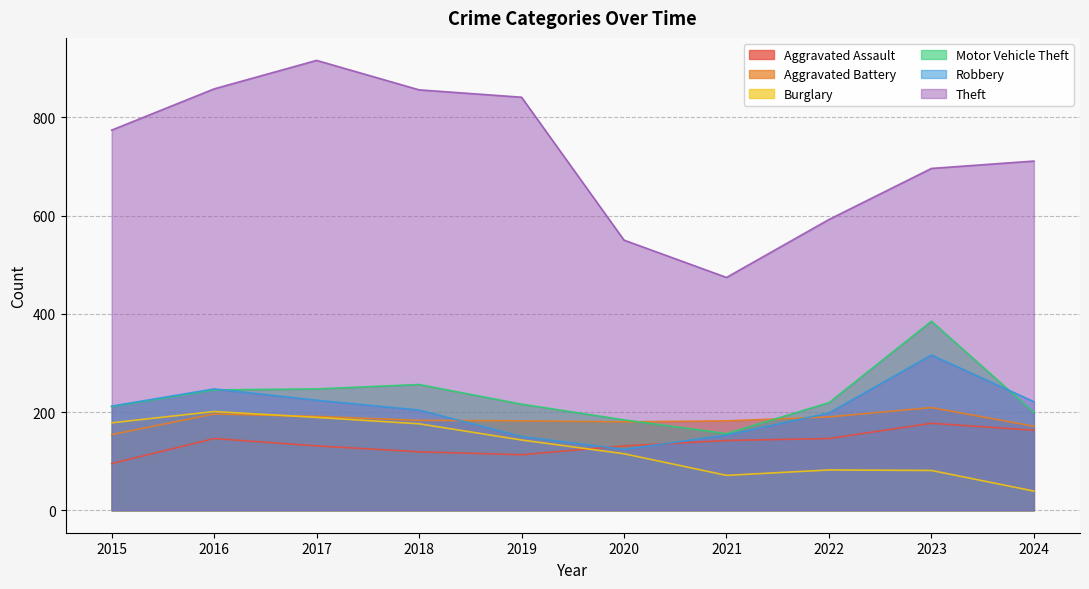

What is the value of the Aggravated Assault point at the 9th from the left?

177